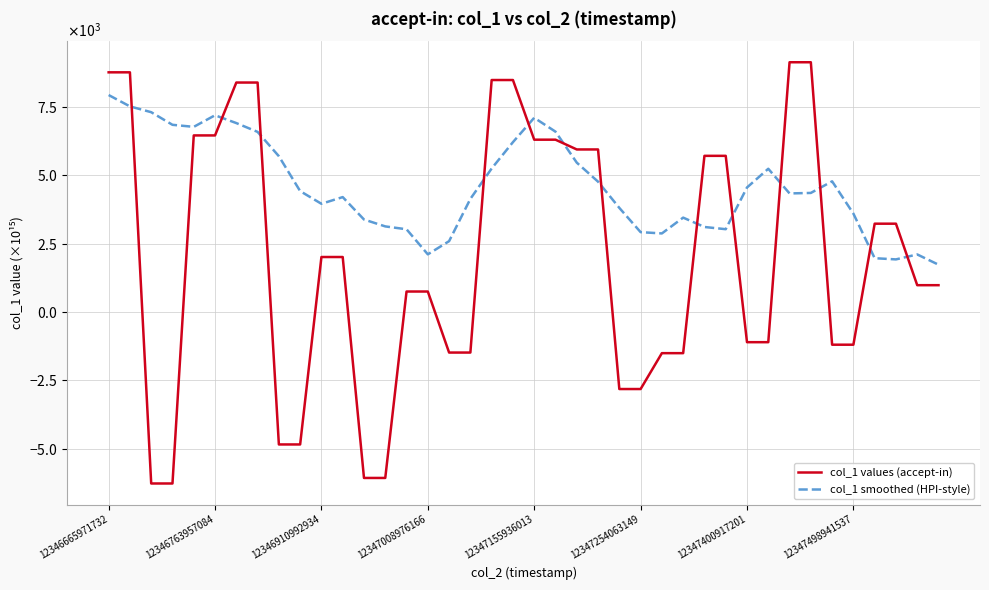

How many intersections are there between col_1 smoothed (HPI-style) and col_1 values (accept-in)?

13